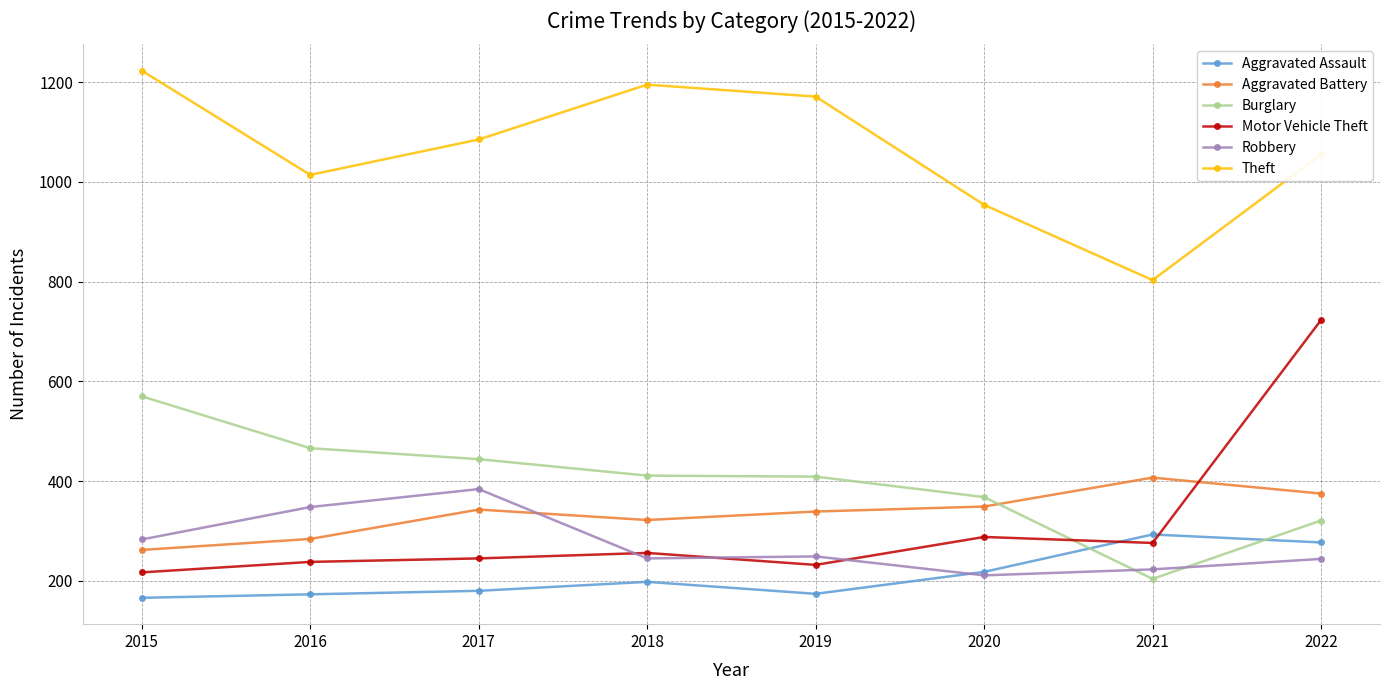

Which series changed the most between 2018 and 2021?

Theft